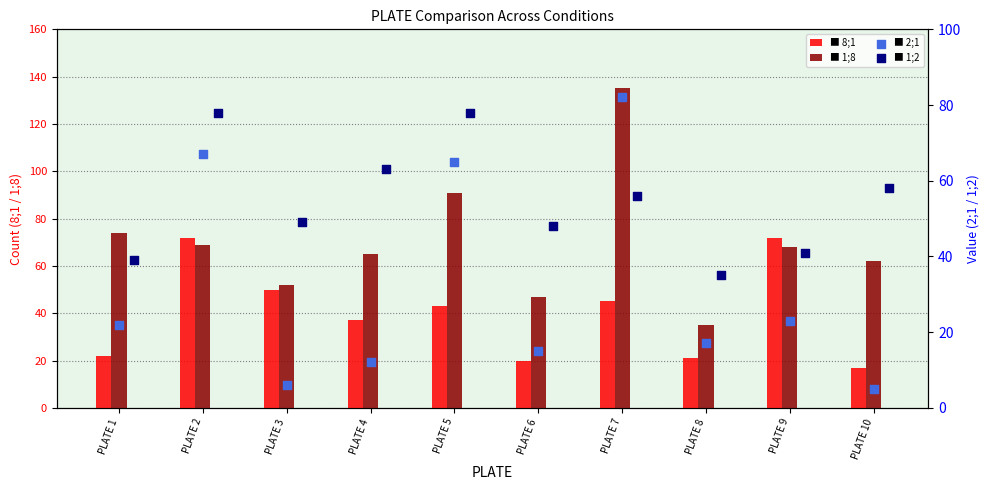

What are all the series names shown in the legend?

8;1, 1;8, 2;1, 1;2